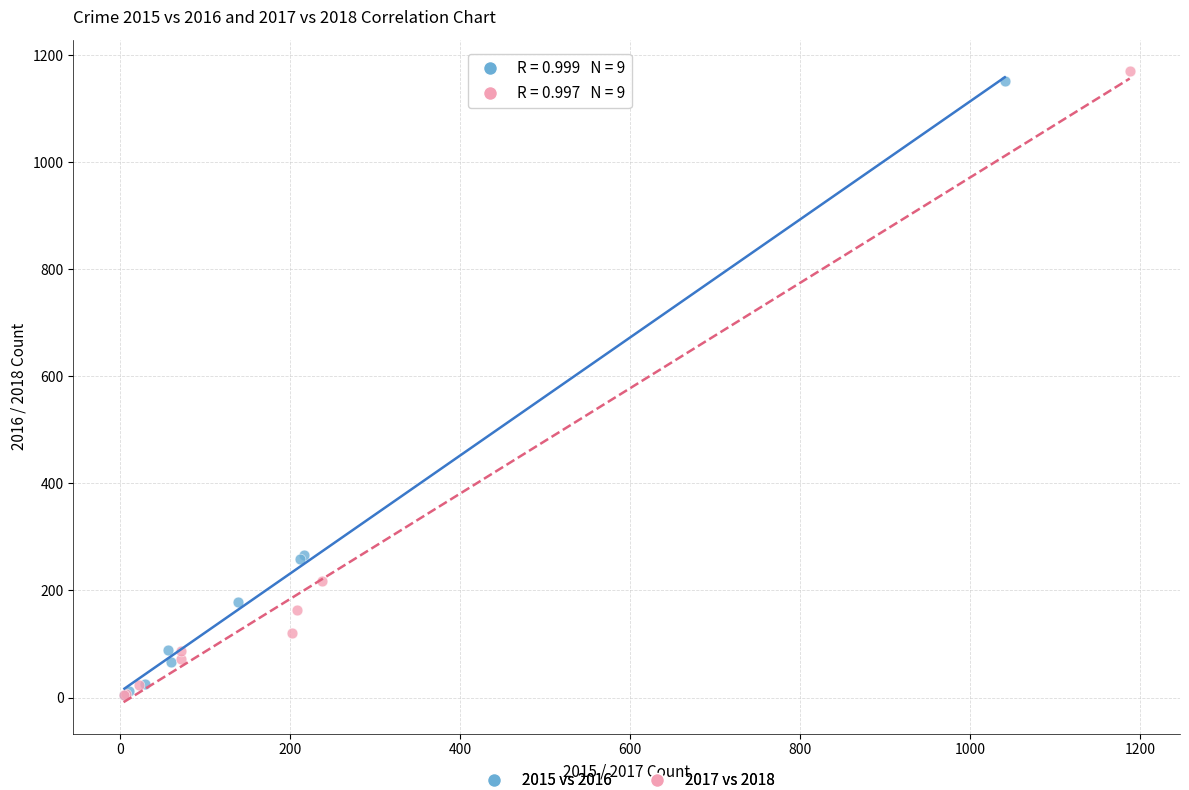

Which series has the largest Y range (max minus min)?

2017 vs 2018